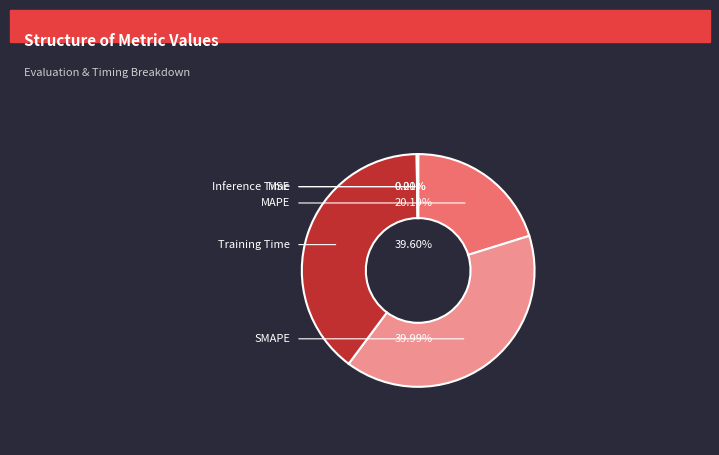

To the nearest percent, what portion does Training Time represent?

40%